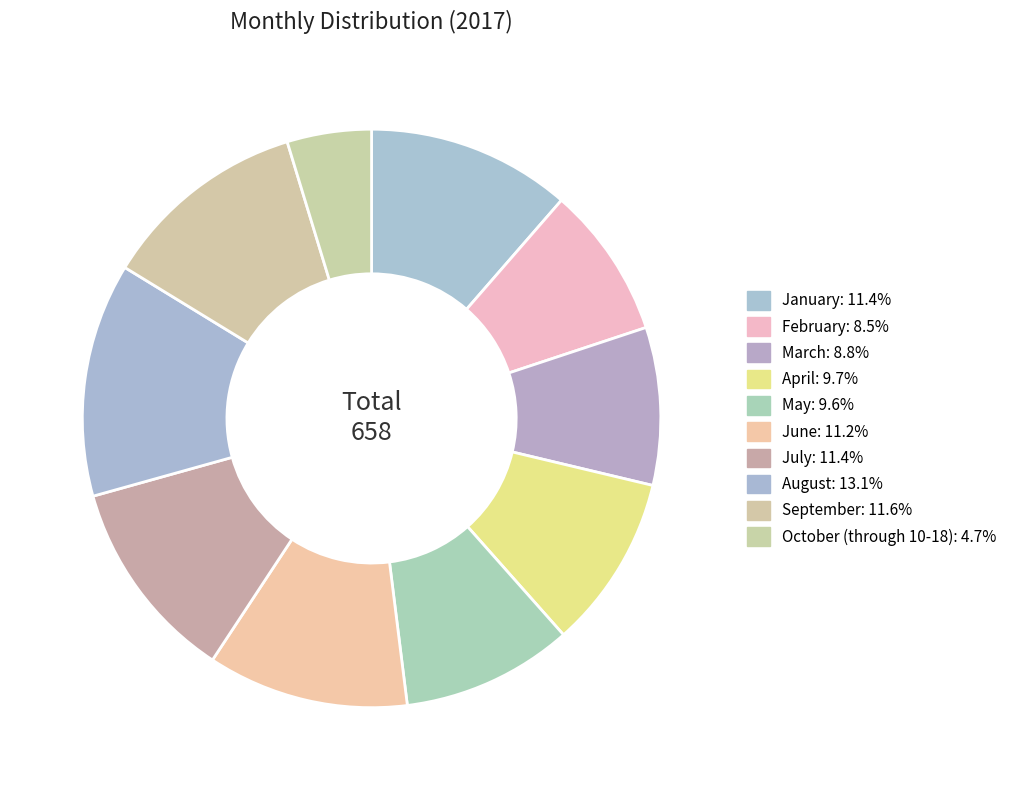

Does any single category account for the majority?

No